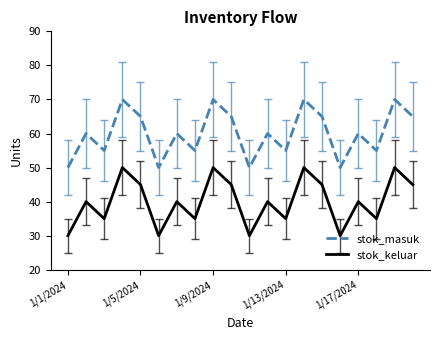

Which series has the largest total across all categories?

stok_masuk